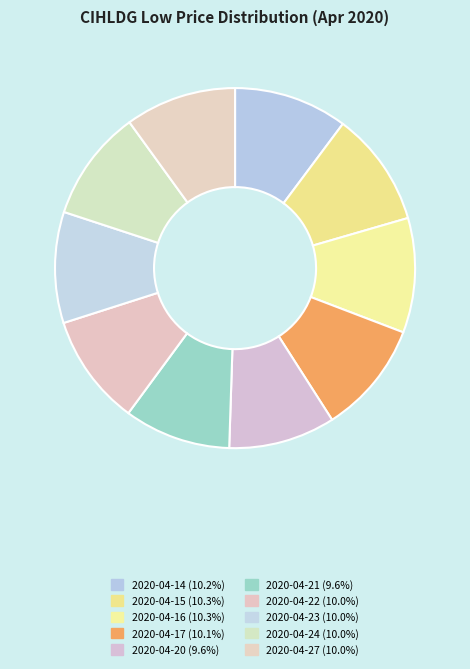

Count the number of slices in the pie.

10